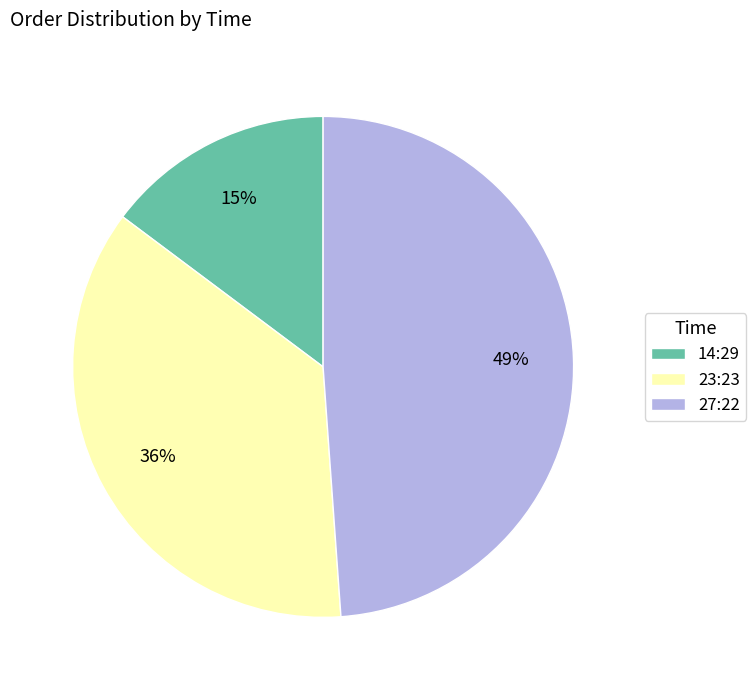

Which category has the smallest portion of the pie?

14:29